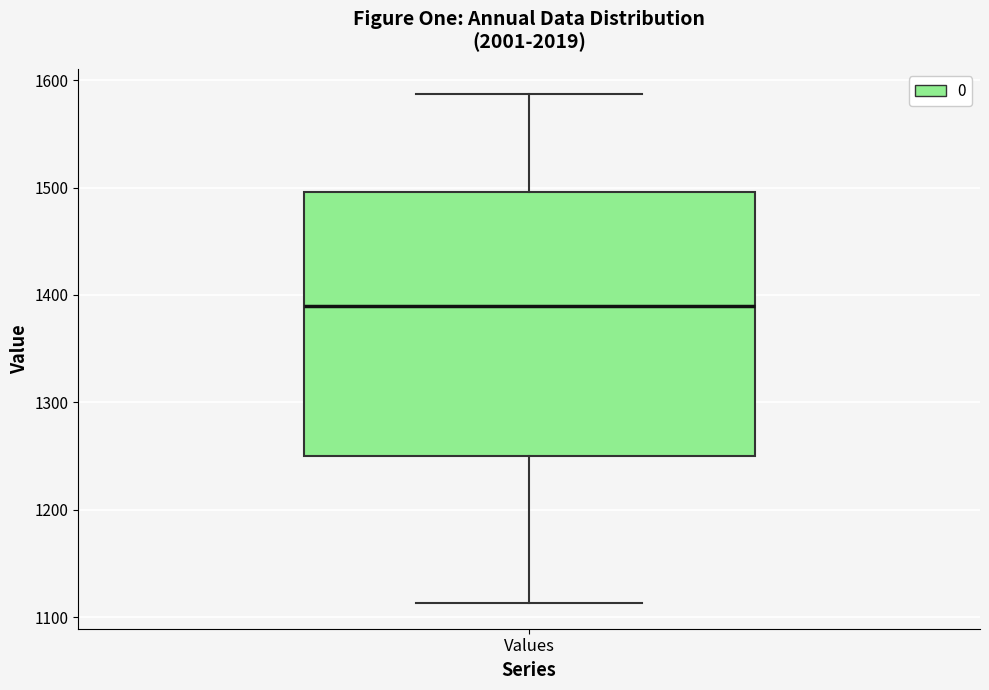

Read this box plot against the y-axis: the position of the median line, the range covered by the box, and the ends of both whiskers. The values are not printed on the chart, so give them approximately, as read against the axis.

median 1390, box 1250 to 1500, whiskers 1110 to 1590